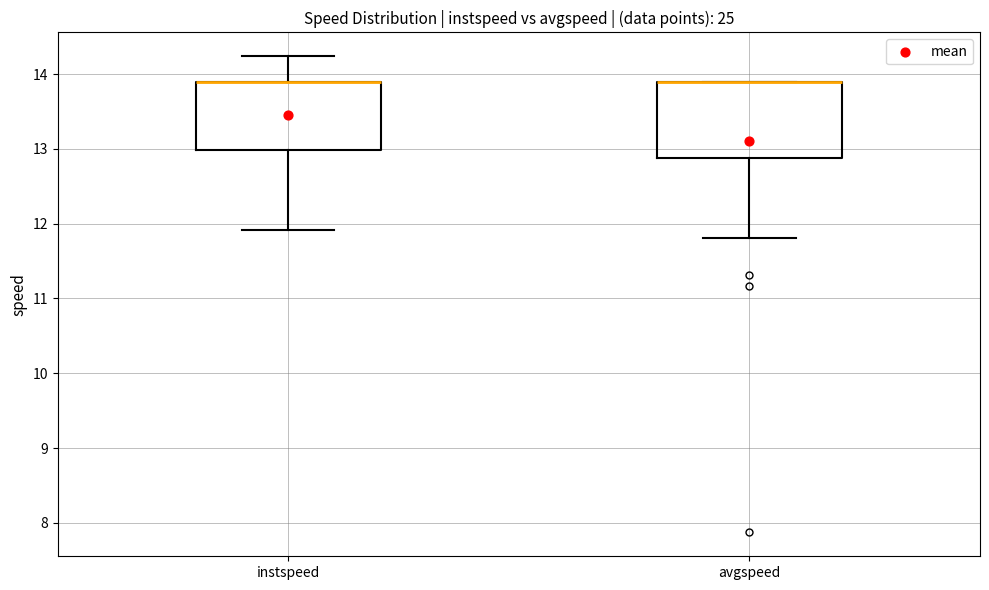

Which box is the tallest, from its lower edge to its upper edge?

avgspeed